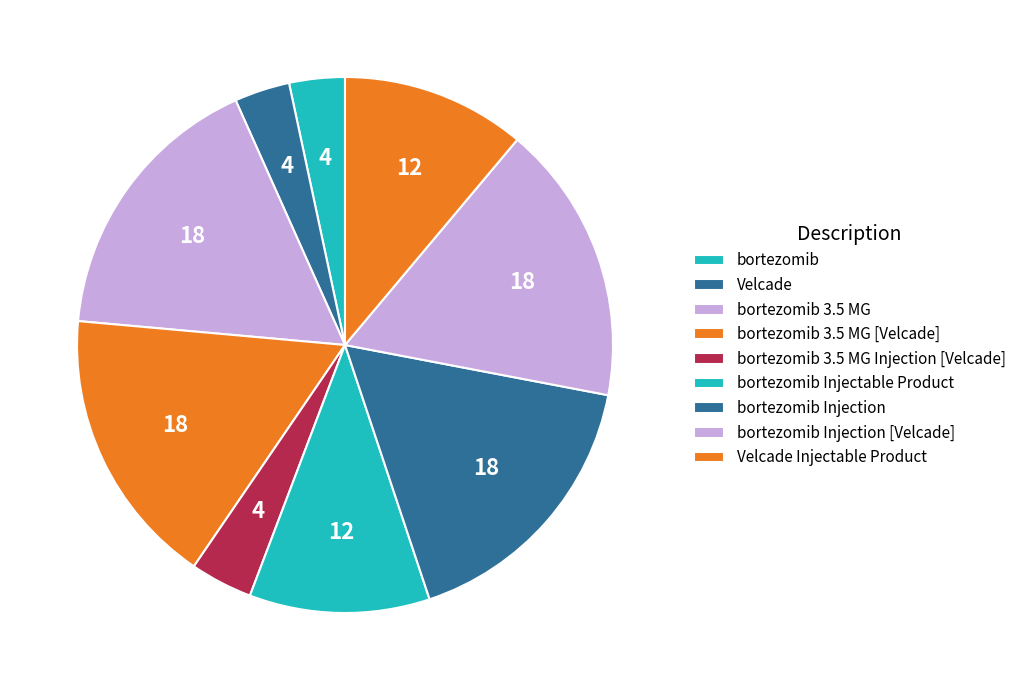

How many slices are in this pie chart?

9